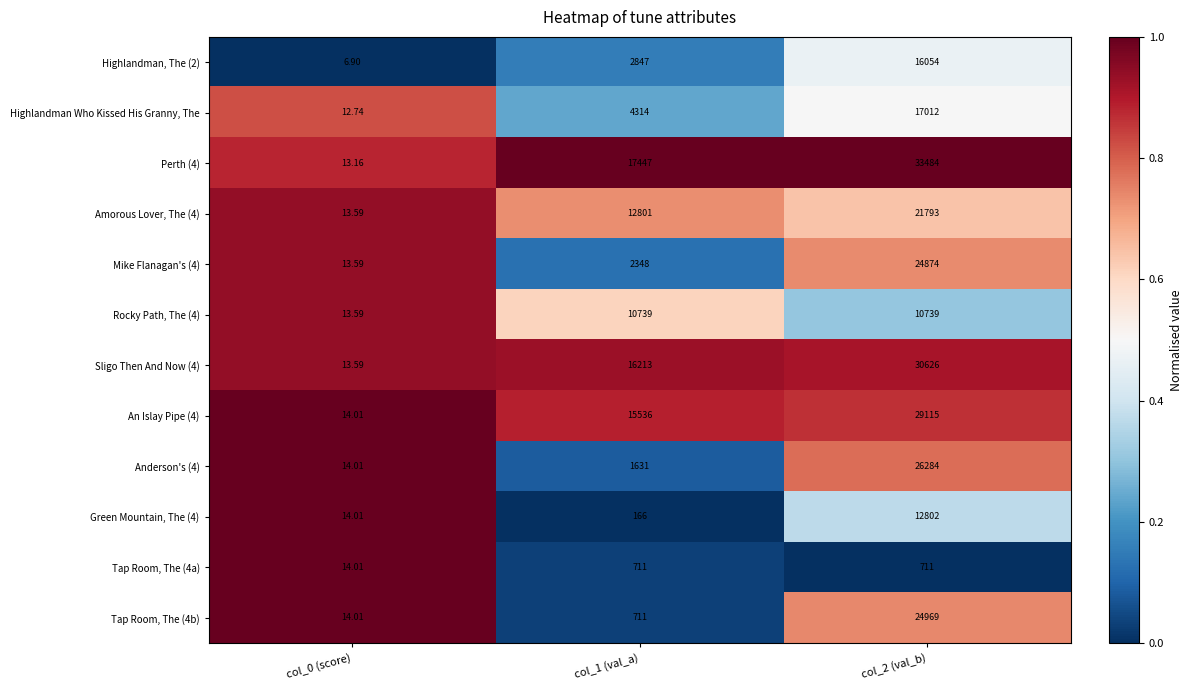

How many data points in An Islay Pipe (4) are less than 15536?

1